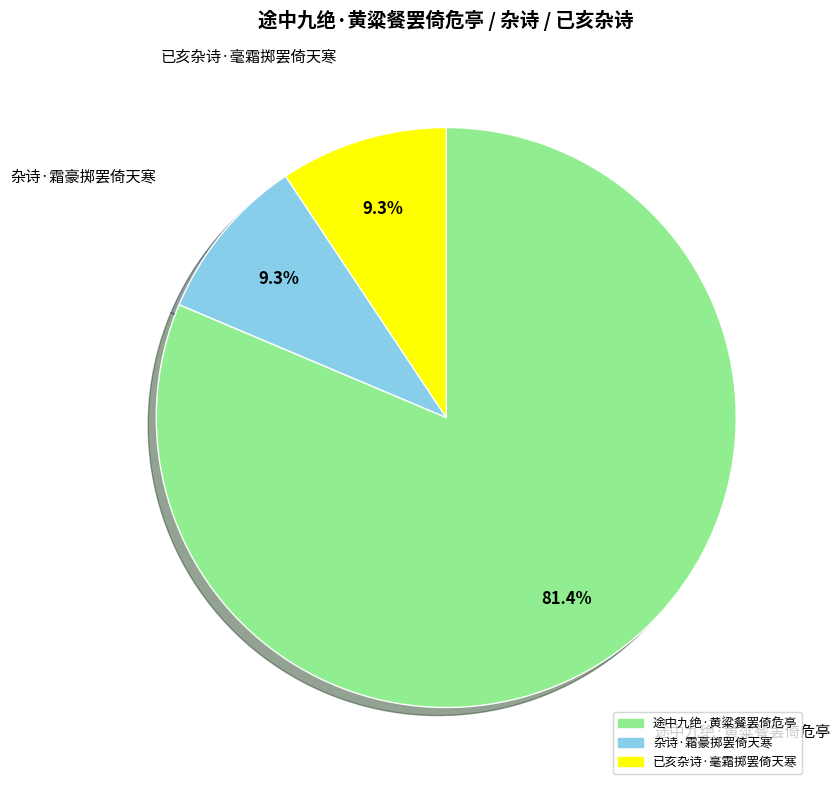

How many segments does this pie chart have?

3